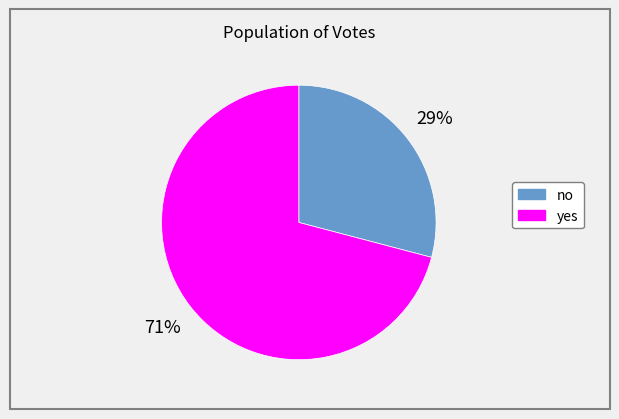

Count the number of slices in the pie.

2